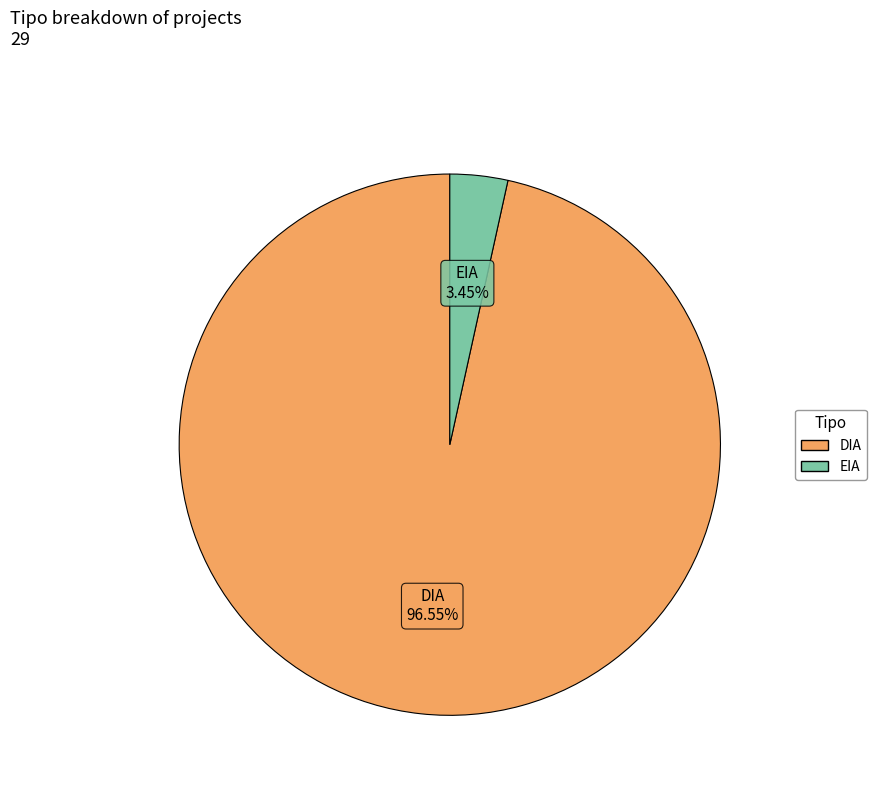

How many slices are in this pie chart?

2